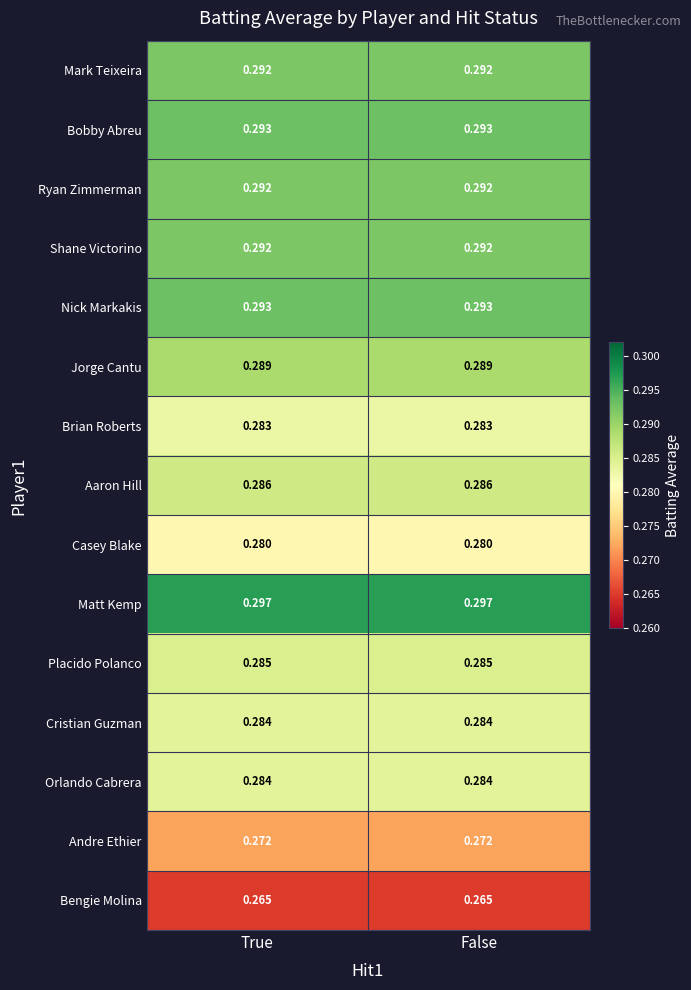

Which series has the largest total across all categories?

Matt Kemp